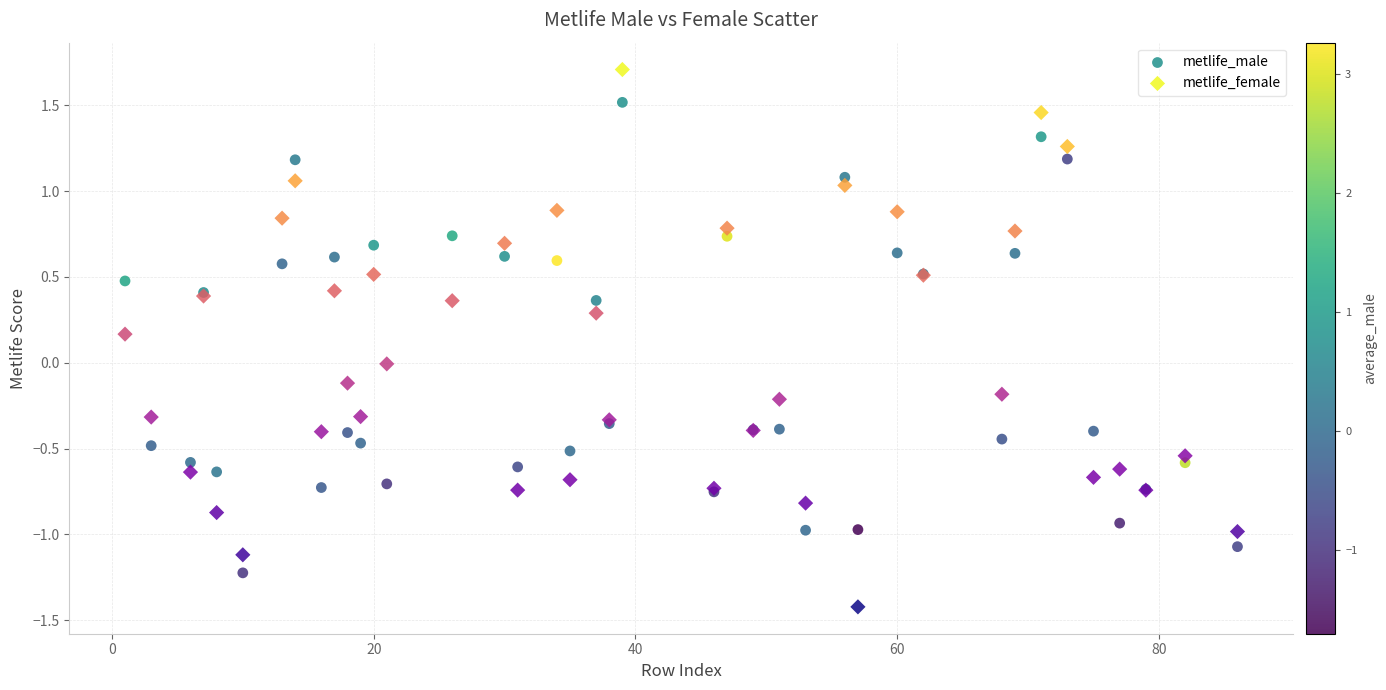

Which series has the widest spread of Y values?

metlife_female